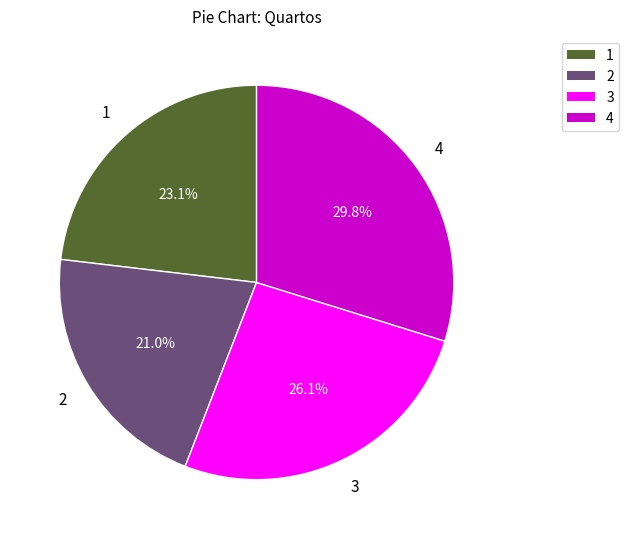

Is there a majority slice in this chart?

No